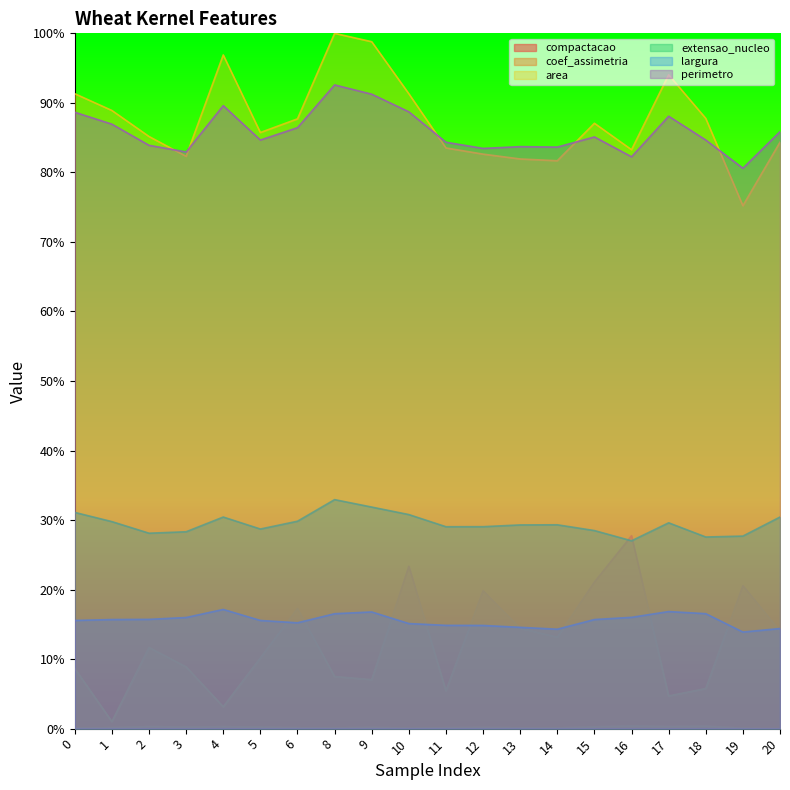

True or false: coef_assimetria and compactacao cross at least once.

False